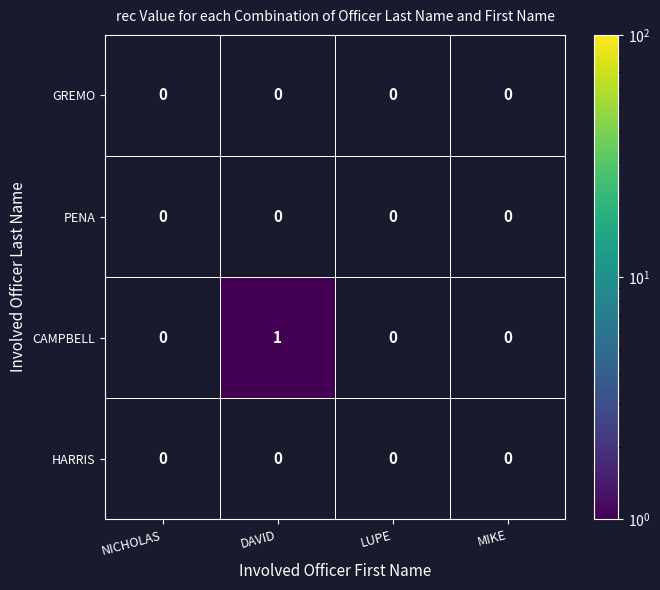

Count the number of categories in the chart.

4